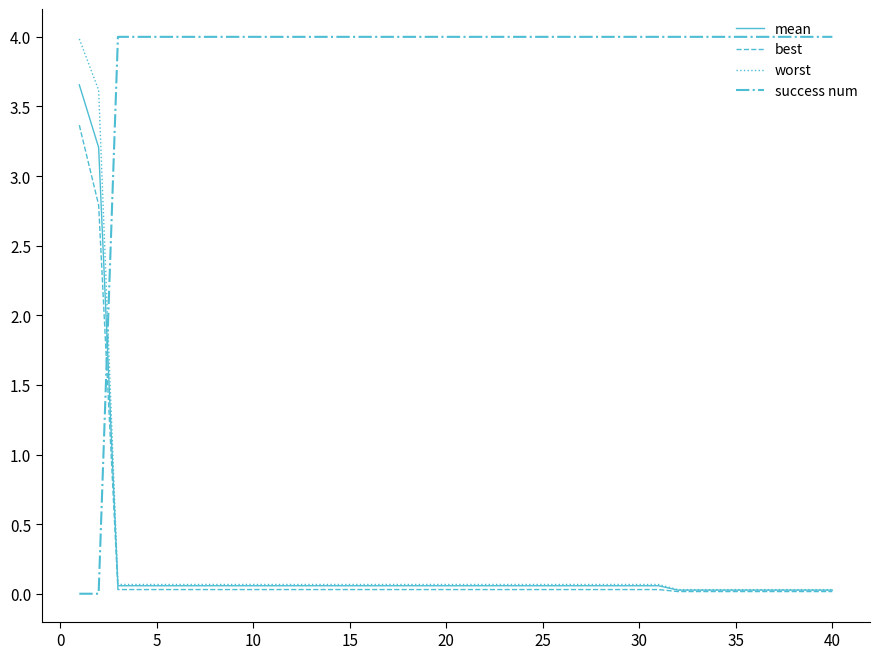

Which series has the largest total across all categories?

success num